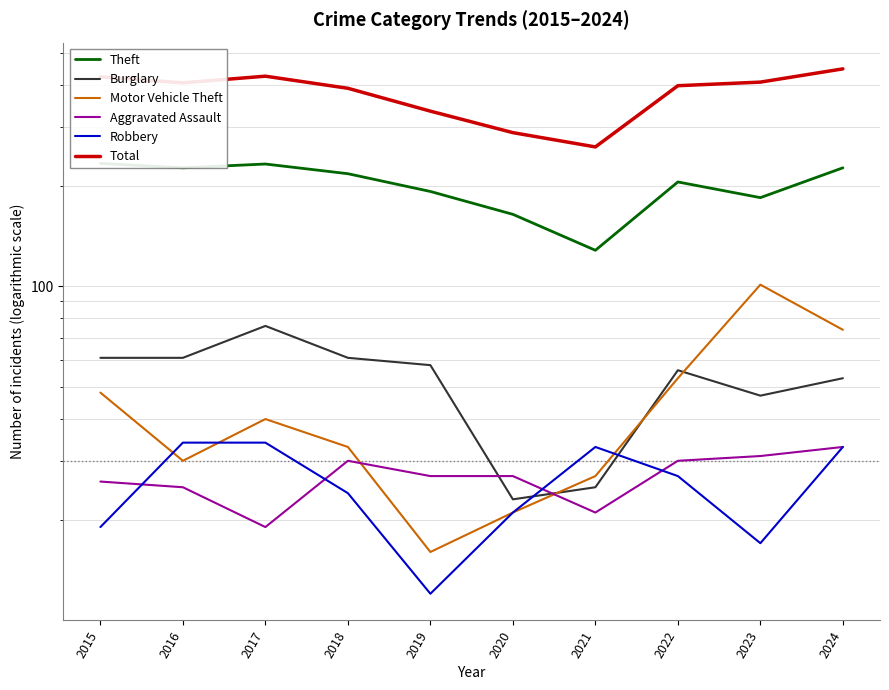

Reading left to right, what are all the values shown in this chart?

Theft: 2015=233	2016=226	2017=232	2018=217	2019=192	2020=164	2021=128	2022=205	2023=184	2024=226
Burglary: 2015=61	2016=61	2017=76	2018=61	2019=58	2020=23	2021=25	2022=56	2023=47	2024=53
Motor Vehicle Theft: 2015=48	2016=30	2017=40	2018=33	2019=16	2020=21	2021=27	2022=53	2023=101	2024=74
Aggravated Assault: 2015=26	2016=25	2017=19	2018=30	2019=27	2020=27	2021=21	2022=30	2023=31	2024=33
Robbery: 2015=19	2016=34	2017=34	2018=24	2019=12	2020=21	2021=33	2022=27	2023=17	2024=33
Total: 2015=423	2016=406	2017=425	2018=391	2019=334	2020=288	2021=261	2022=398	2023=408	2024=447